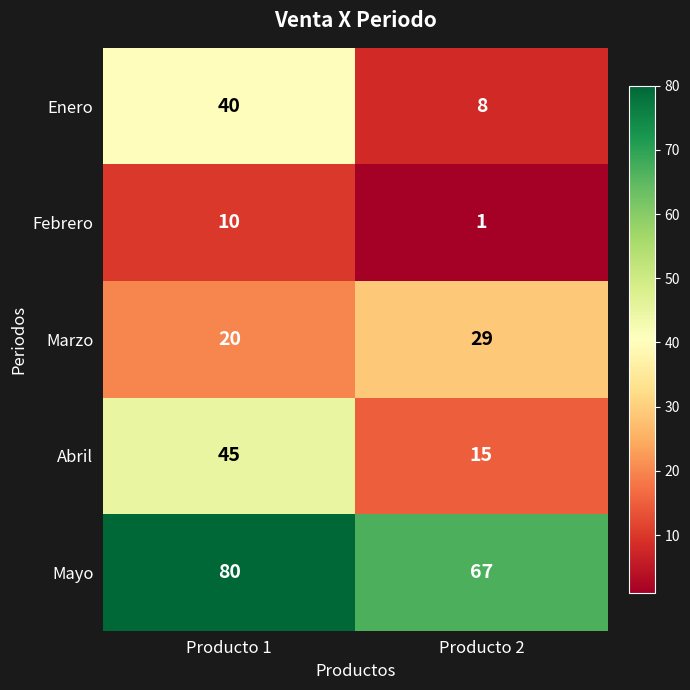

Reading left to right, extract all data points from this chart.

Enero: 40	8
Febrero: 10	1
Marzo: 20	29
Abril: 45	15
Mayo: 80	67